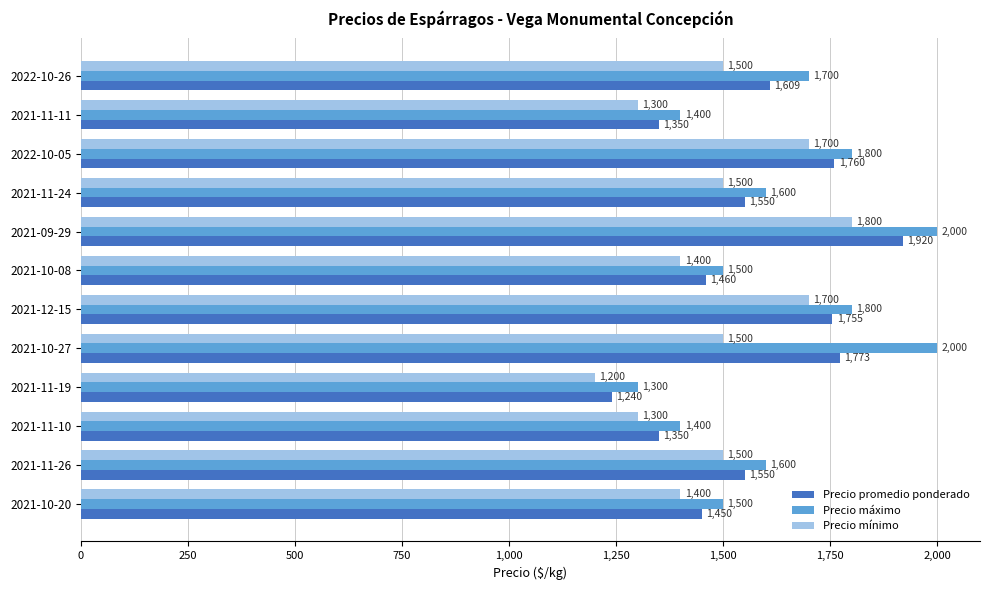

List the series in order of their overall mean, lowest first.

Precio mínimo, Precio promedio ponderado, Precio máximo